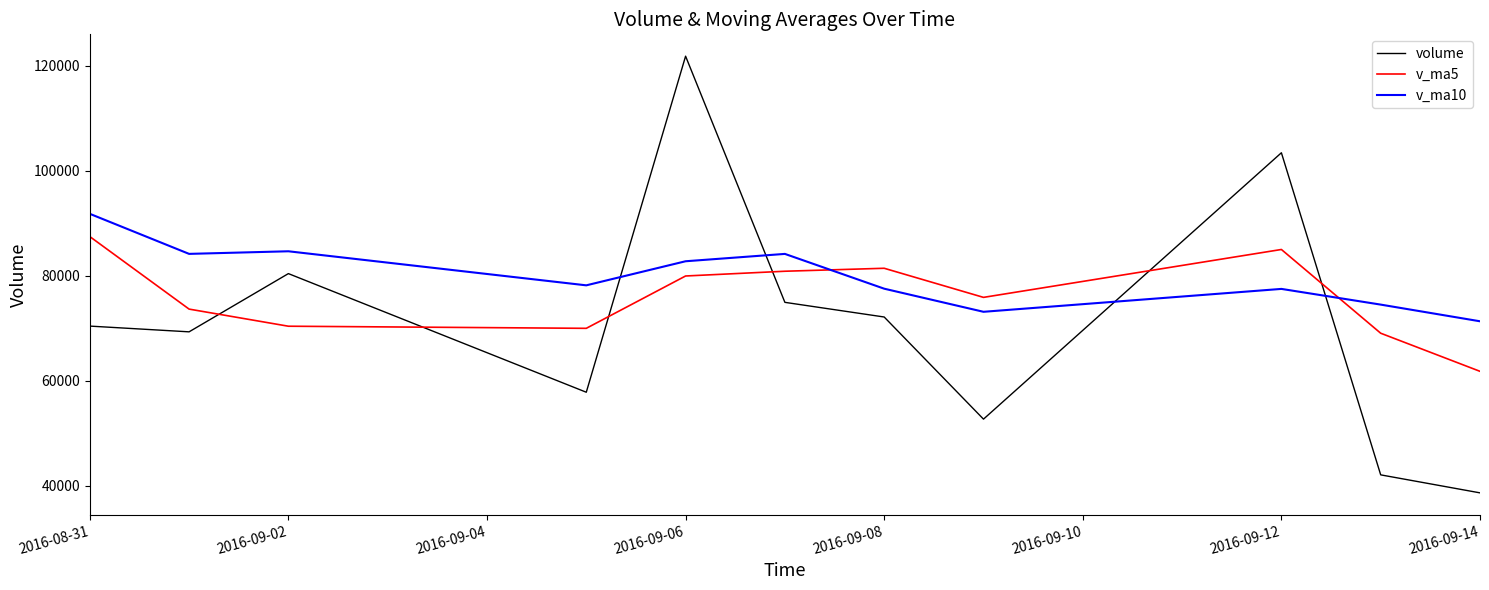

List the series in order of their overall mean, lowest first.

volume, v_ma5, v_ma10